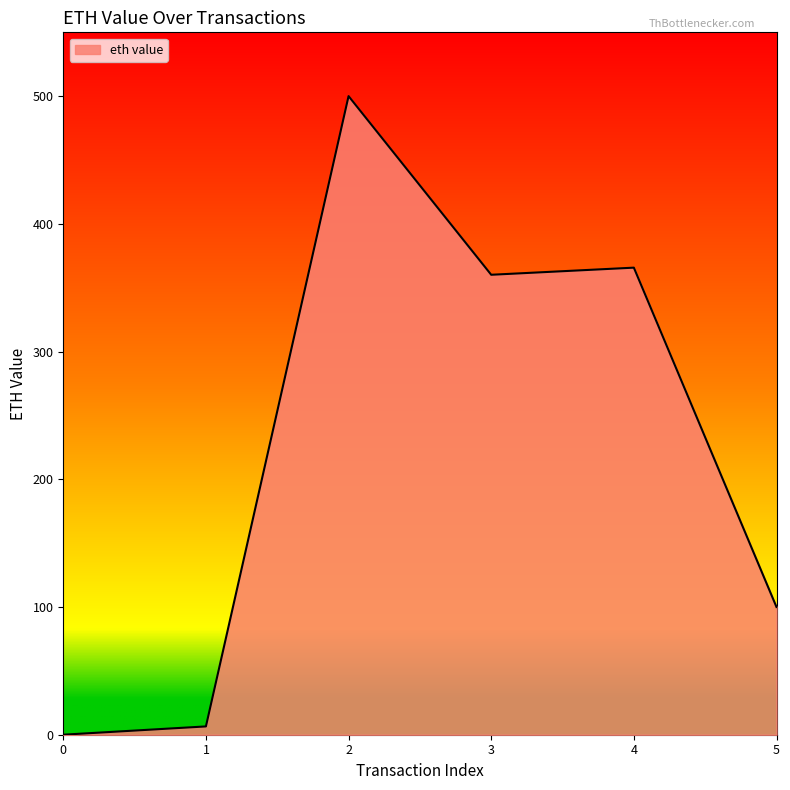

What is the ratio of the value at 4 to the value at 1?

56.3